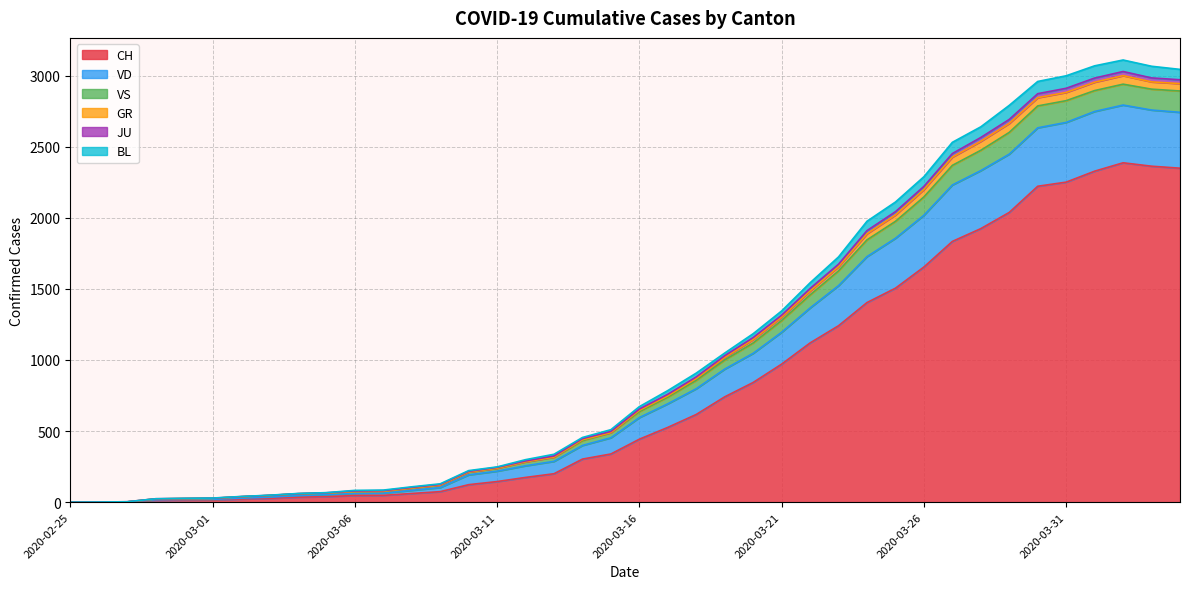

List the labels in order of JU value, largest first.

2020-04-02, 2020-04-03, 2020-04-01, 2020-04-04, 2020-03-31, 2020-03-30, 2020-03-29, 2020-03-28, 2020-03-27, 2020-03-26, 2020-03-25, 2020-03-24, 2020-03-23, 2020-03-22, 2020-03-21, 2020-03-20, 2020-03-19, 2020-03-18, 2020-03-17, 2020-03-16, 2020-03-15, 2020-03-14, 2020-03-13, 2020-03-12, 2020-03-11, 2020-03-10, 2020-03-09, 2020-03-08, 2020-03-07, 2020-03-06, 2020-03-05, 2020-03-04, 2020-03-03, 2020-03-02, 2020-03-01, 2020-02-29, 2020-02-28, 2020-02-27, 2020-02-26, 2020-02-25